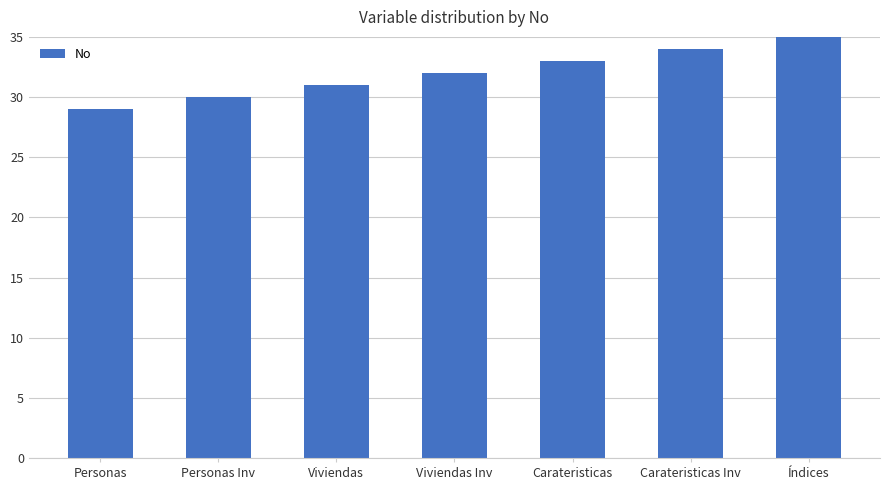

Reading left to right, list all the values displayed in this chart.

Personas=29	Personas Inv=30	Viviendas=31	Viviendas Inv=32	Carateristicas=33	Carateristicas Inv=34	Índices=35